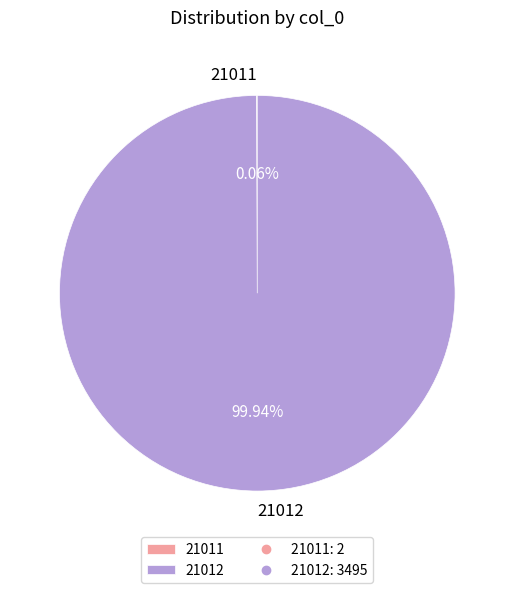

What is the largest slice in the pie chart?

21012